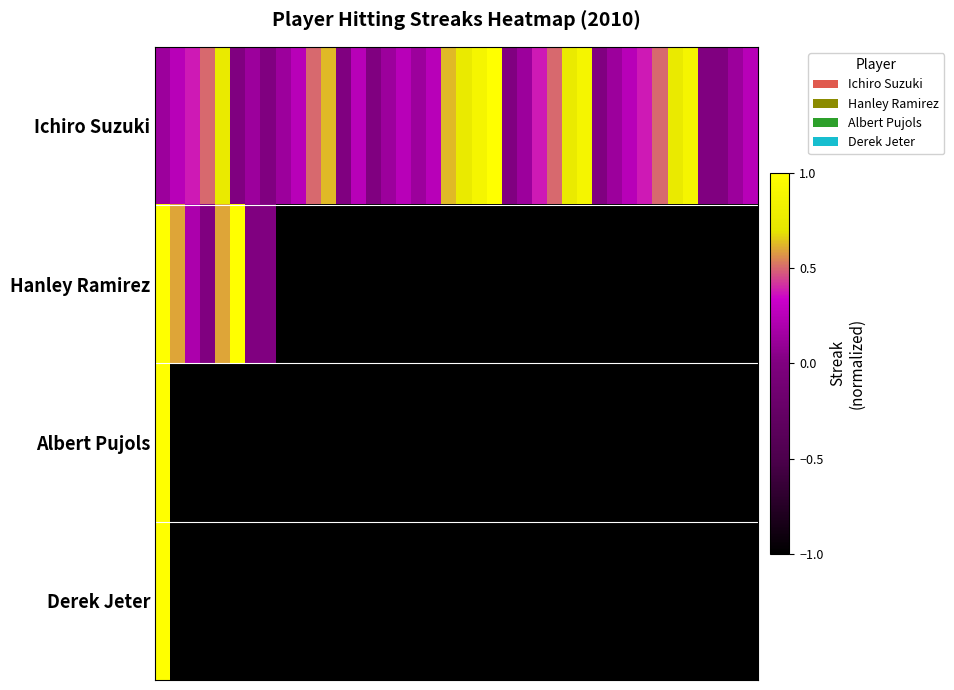

At which category does the chart reach its minimum across all series?

5